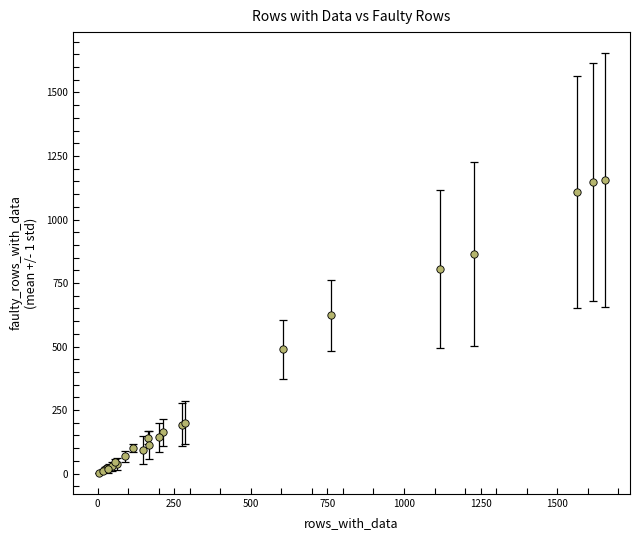

What Y value in the scatter plot is closest to 579?

623